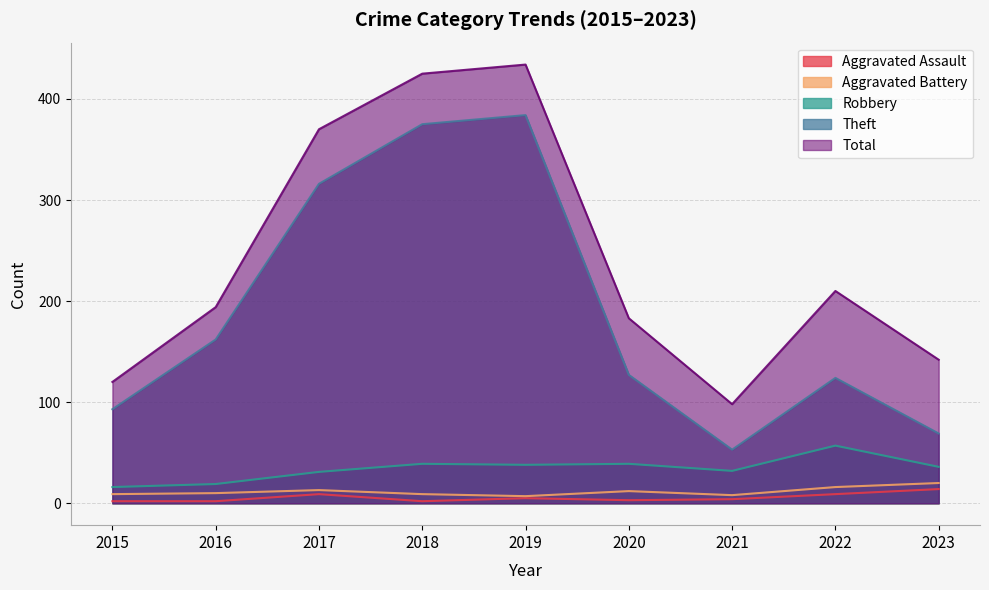

Where is the first local minimum for Aggravated Assault?

2018